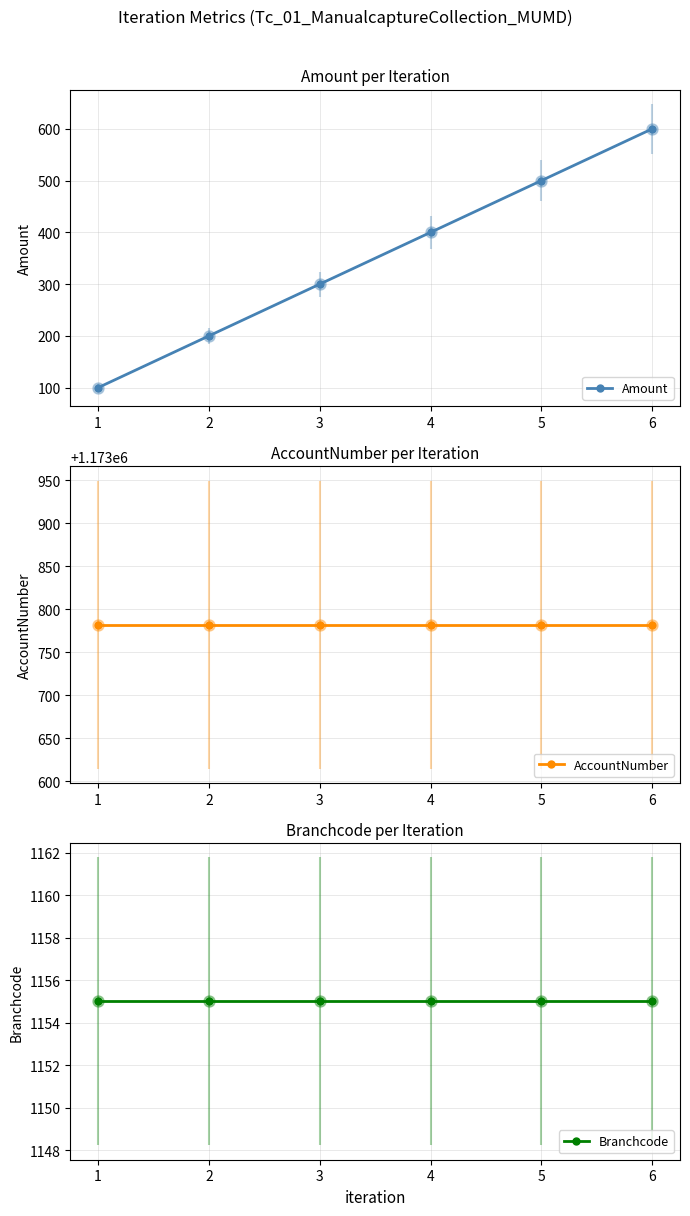

True or false: Amount has more than 1 interior local peaks.

False